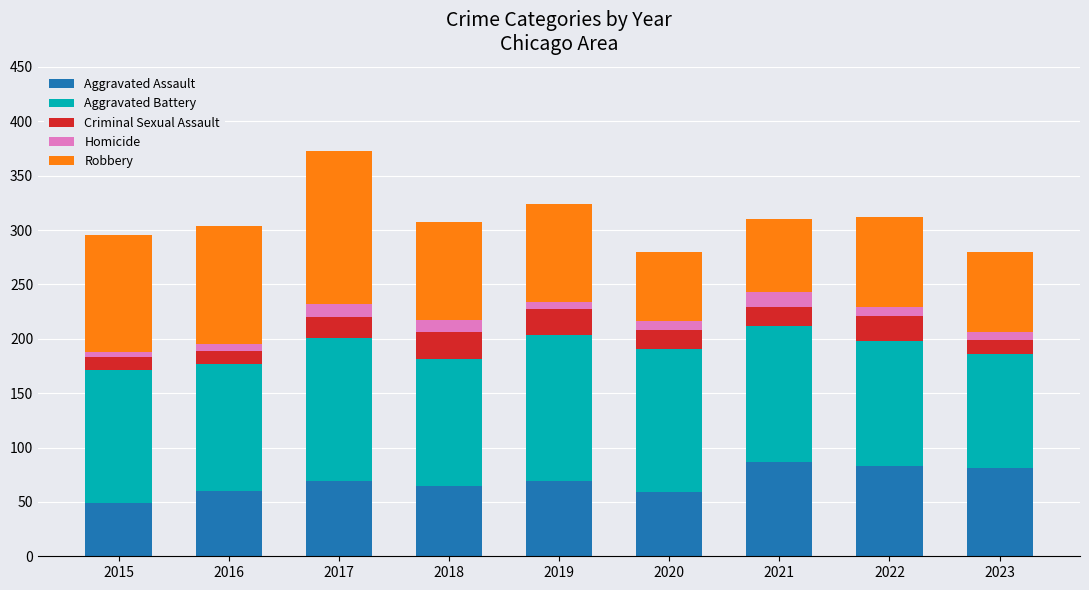

What value does the Aggravated Assault series have at 2018?

65